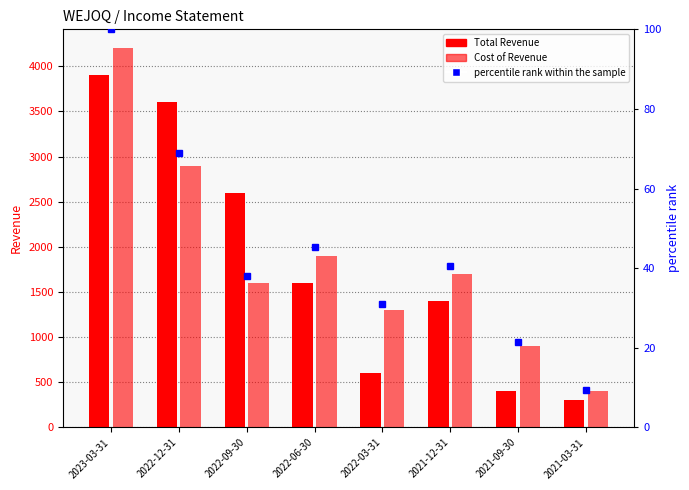

The percentile rank within the sample series shows 40.5 at 2021-12-31. True or false?

True